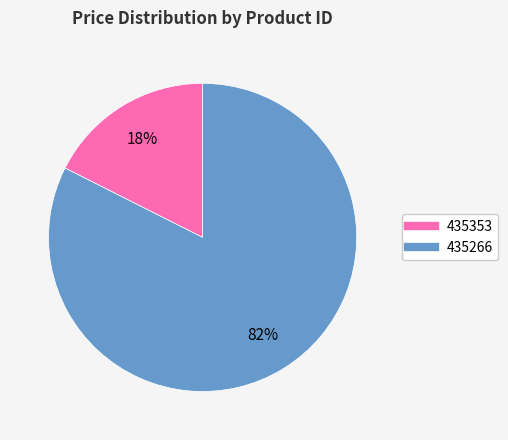

Between 435353 and 435266, which is larger?

435266